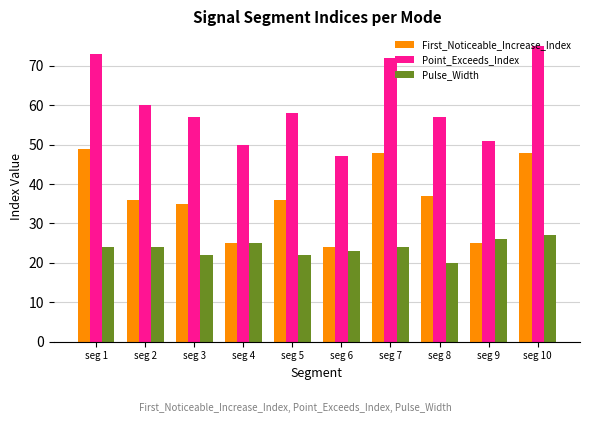

Reading left to right, transcribe all the data shown in this chart.

First_Noticeable_Increase_Index: 49	36	35	25	36	24	48	37	25	48
Point_Exceeds_Index: 73	60	57	50	58	47	72	57	51	75
Pulse_Width: 24	24	22	25	22	23	24	20	26	27